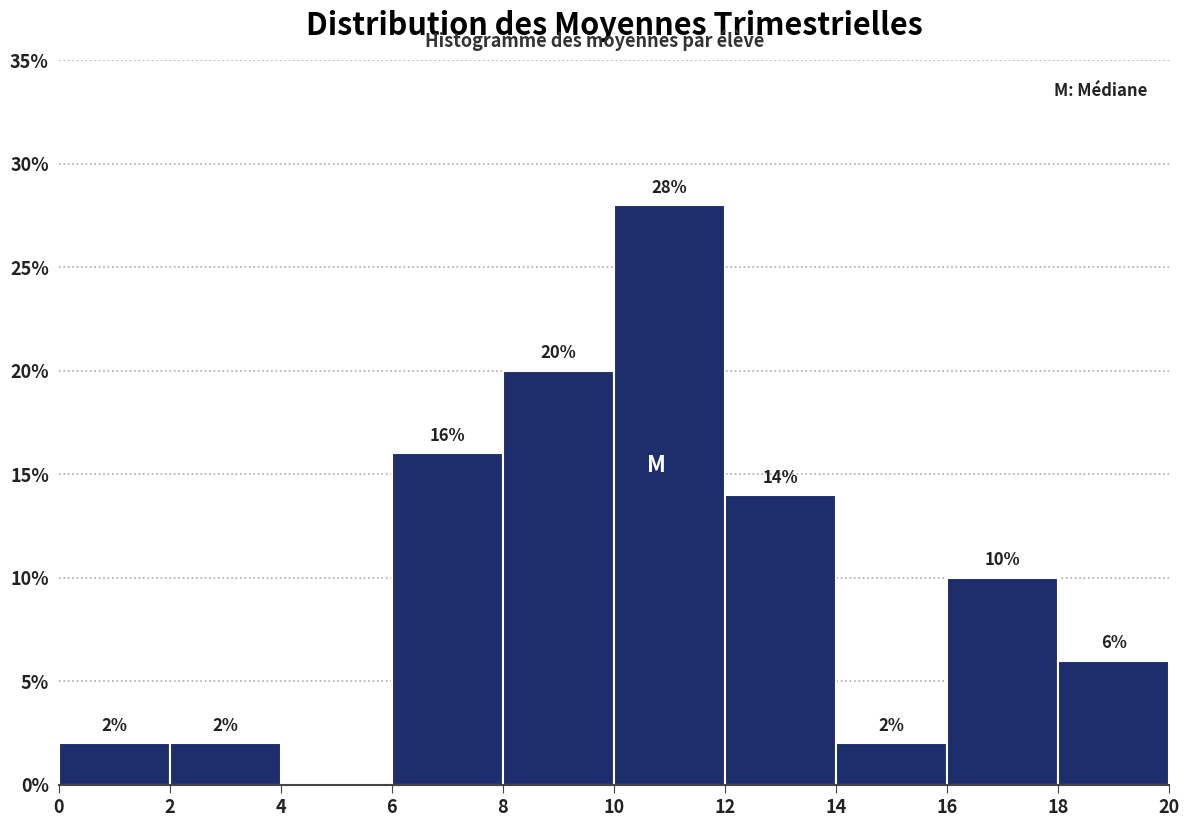

Over which range of the x-axis is the bar tallest?

10 to 12